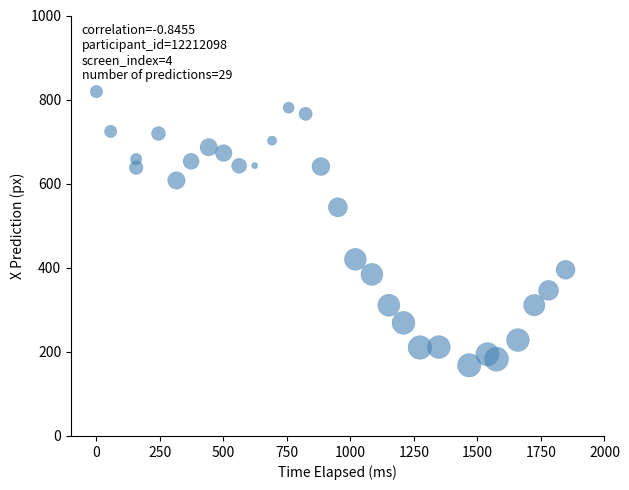

What is the range of X values (max minus min)?

1846.9